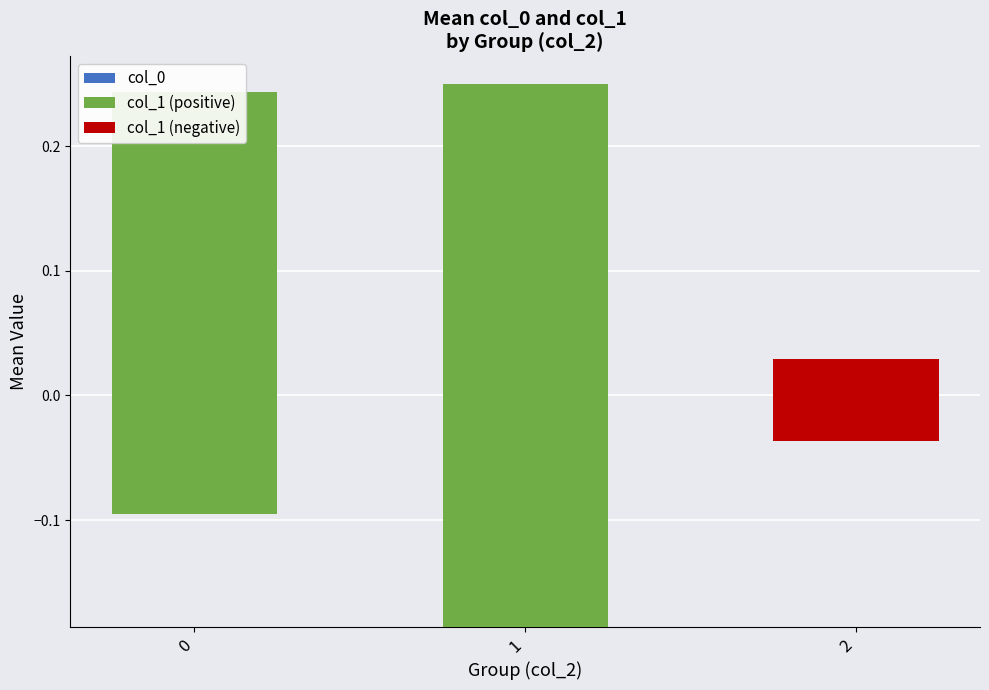

Is it true that col_1 (positive) equals 0.1 at 1?

False